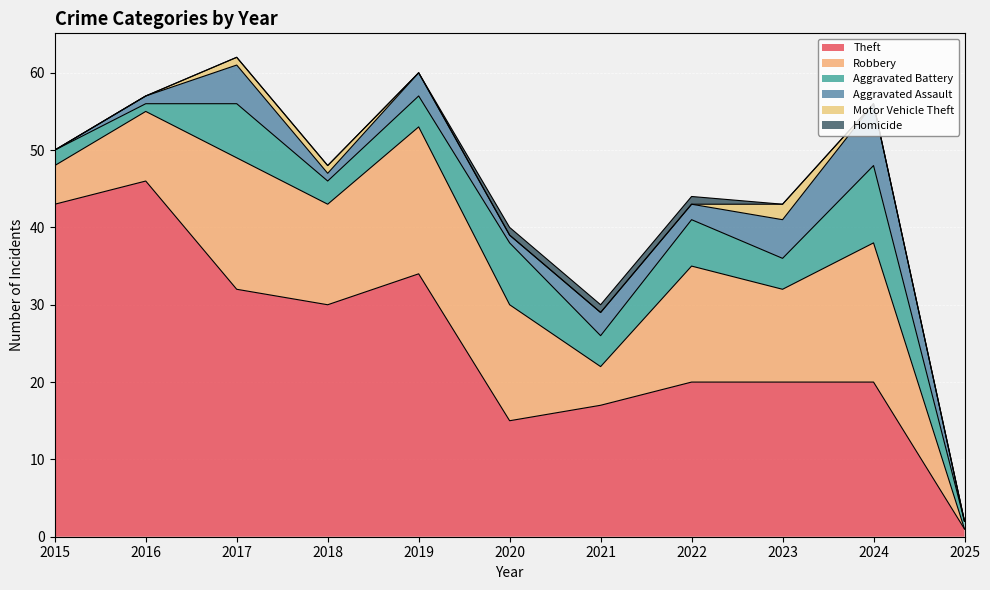

How many interior local peaks does the Aggravated Battery series have?

4